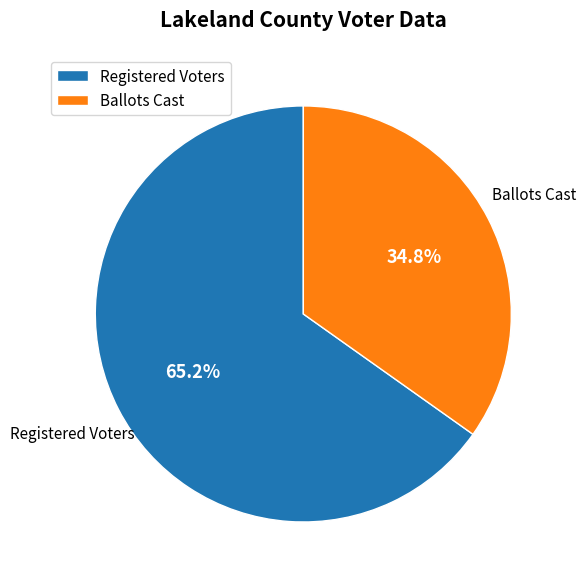

Which slice is the largest?

Registered Voters